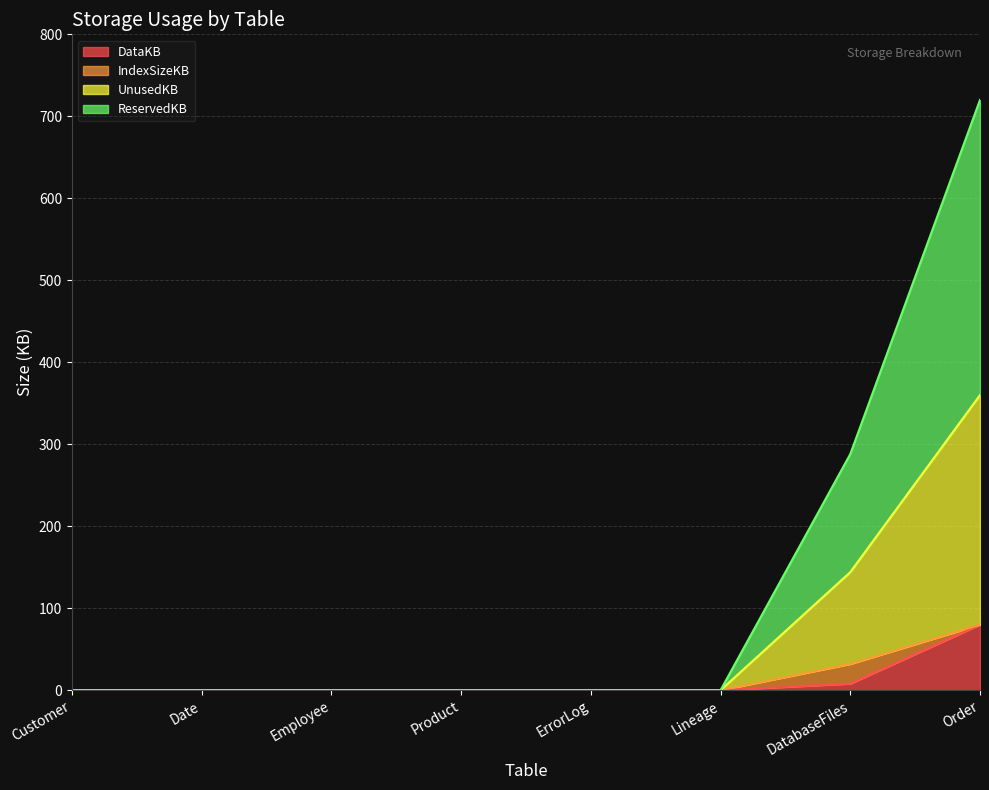

Is the value of UnusedKB at Employee greater than the value of ReservedKB at ErrorLog?

No